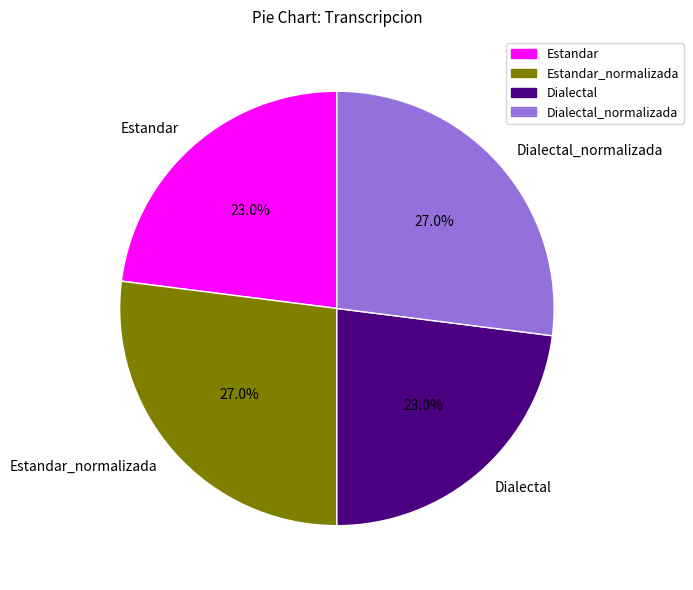

Which has a higher value, Estandar or Estandar_normalizada?

Estandar_normalizada